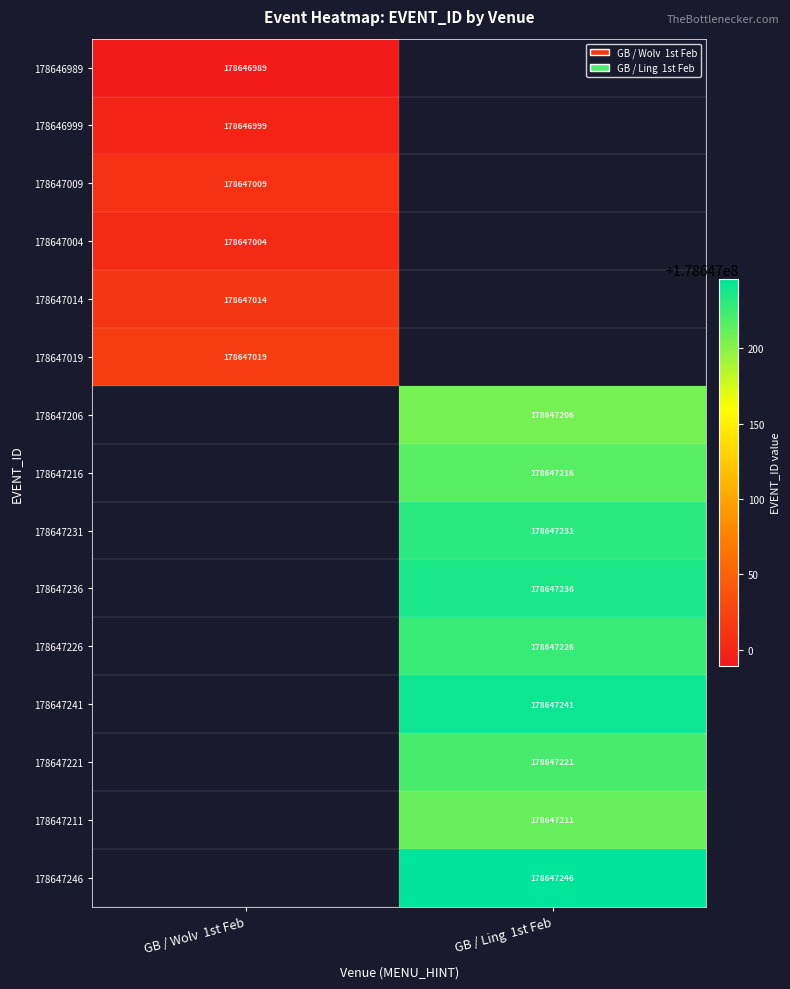

Is the value of 178647004 at GB / Wolv  1st Feb greater than the value of 178647231 at GB / Ling  1st Feb?

No